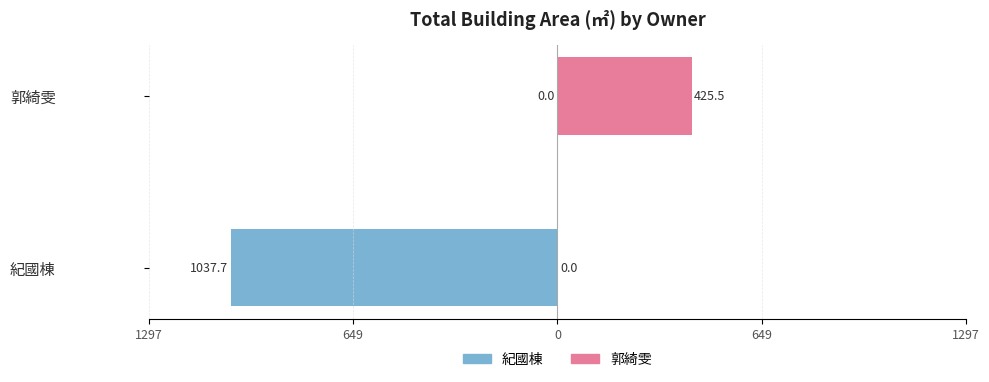

Which series changed the most between 紀國棟 and 郭綺雯?

紀國棟